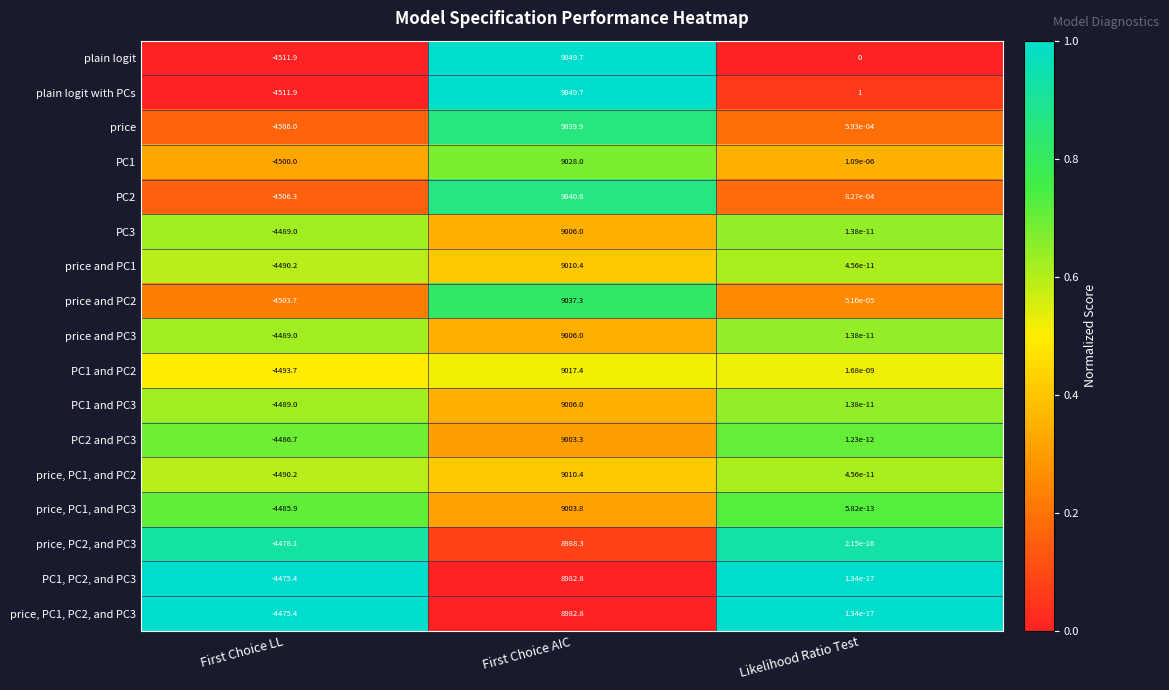

How many categories are shown in the chart?

3